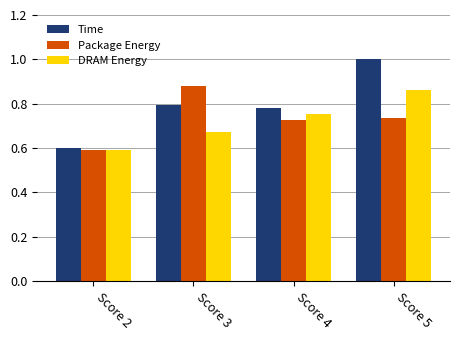

How many bars are there in total?

12